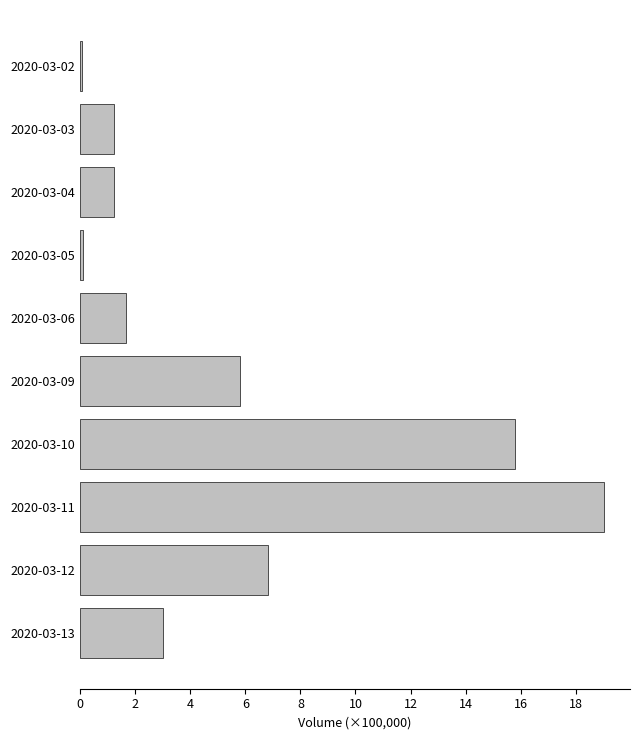

Are the bars horizontal?

Yes